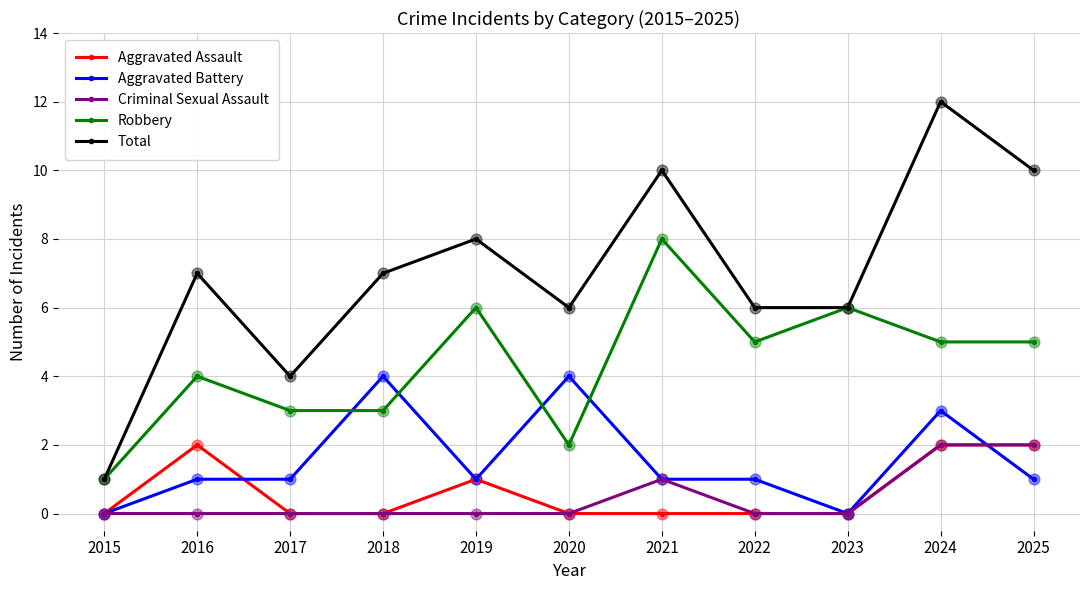

What is the spread (max minus min) of values at 2023?

6